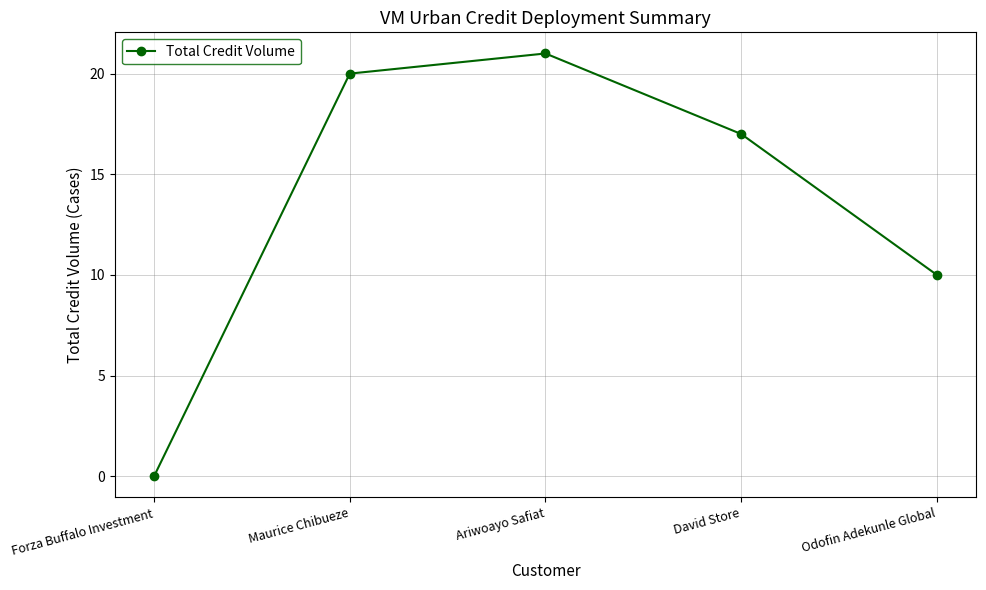

Between Maurice Chibueze and Forza Buffalo Investment, which is larger?

Maurice Chibueze